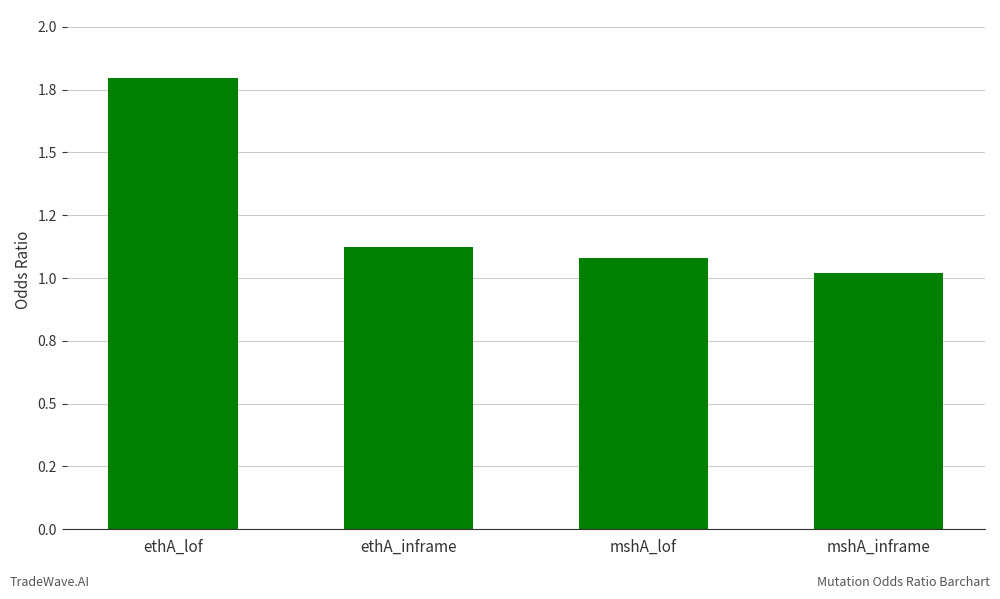

Which category has the lowest value across all series?

mshA_inframe